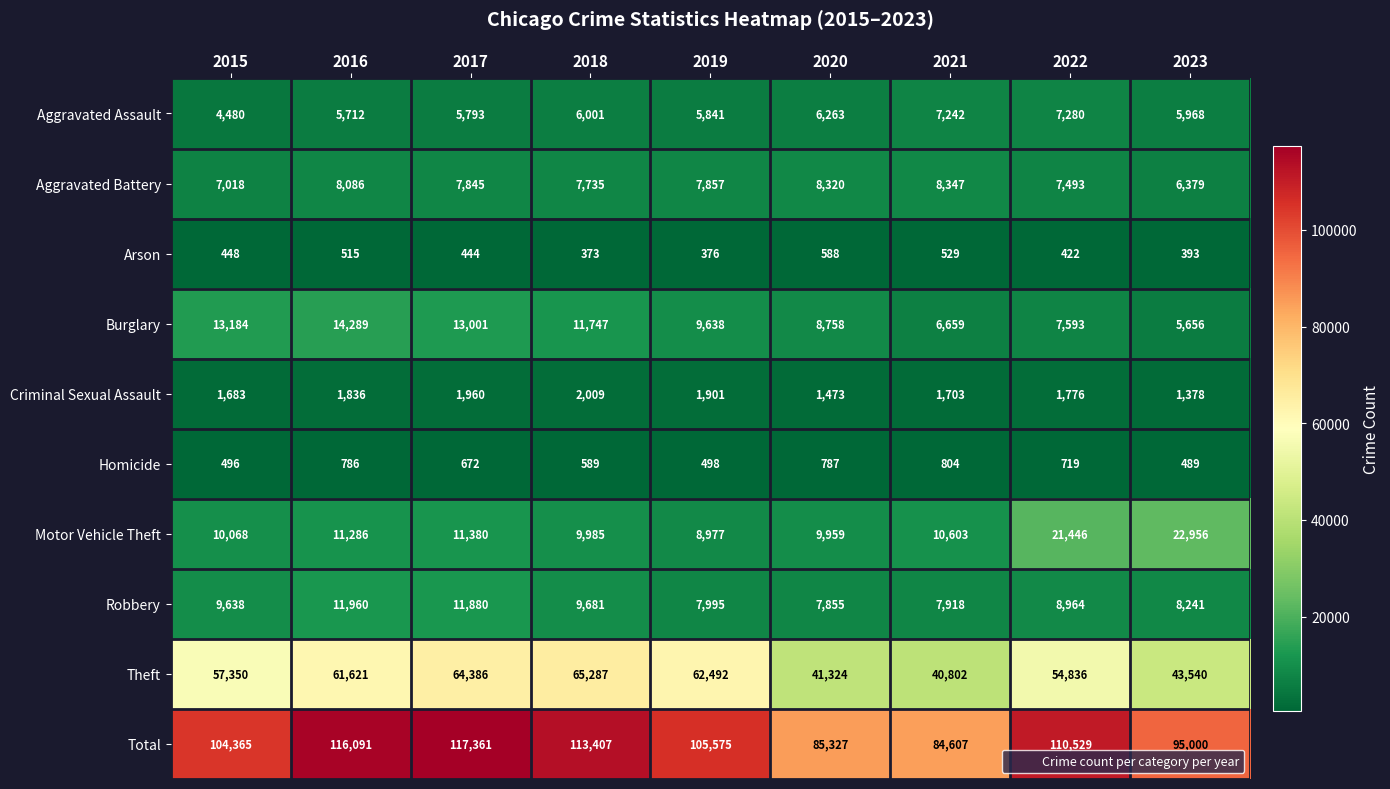

Which category has the lowest value across all series?

2018